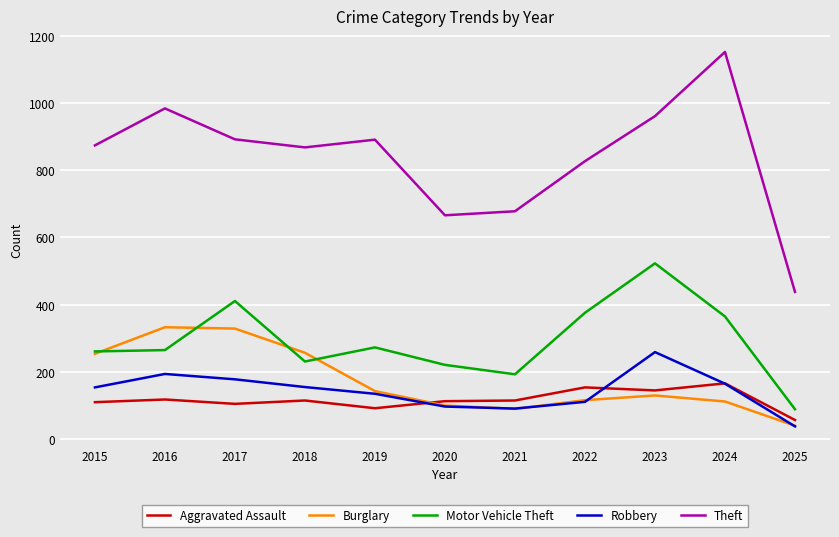

List the series in order of their peak value, highest first.

Theft, Motor Vehicle Theft, Burglary, Robbery, Aggravated Assault